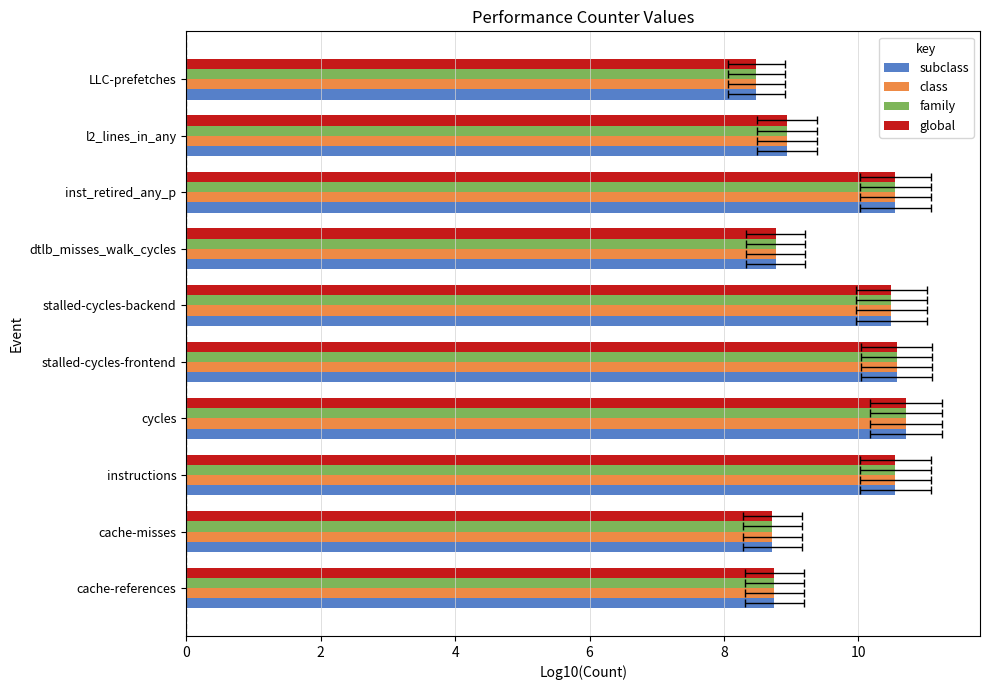

What are all the series names shown in the legend?

subclass, class, family, global